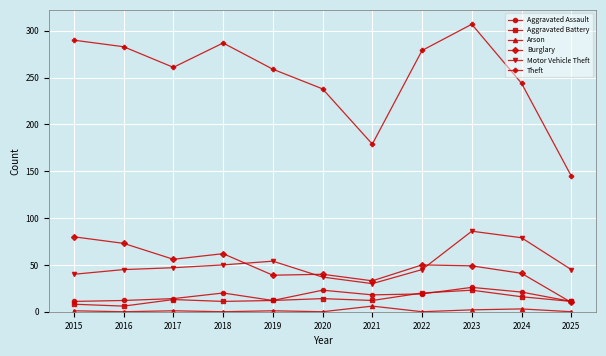

What is the average value of the Arson series?

1